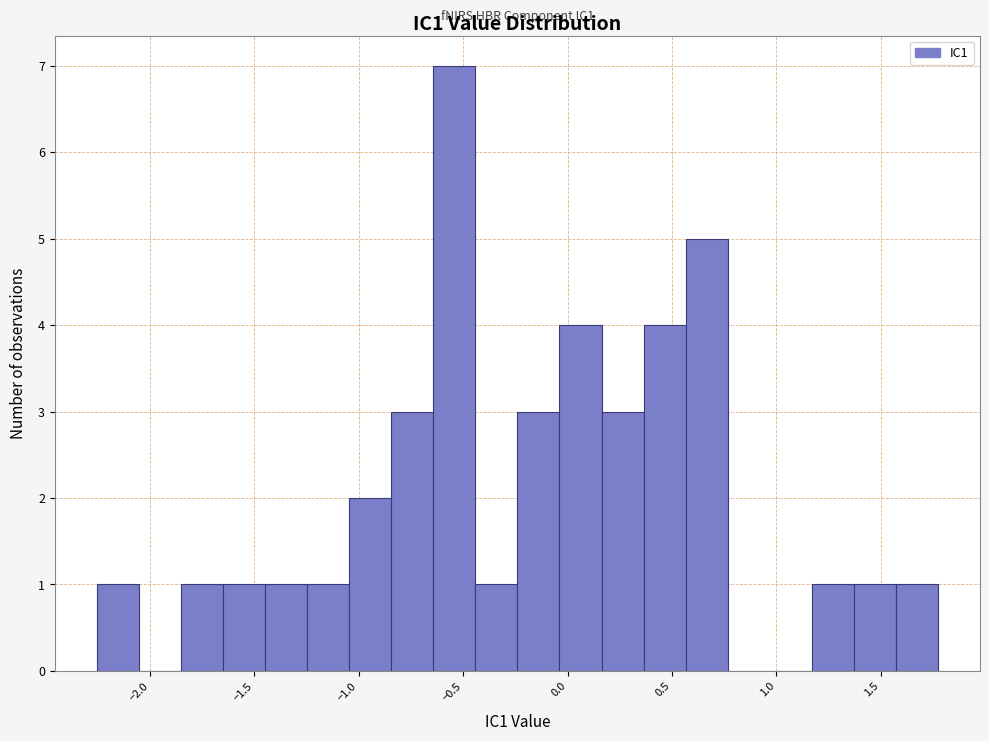

Which range on the x-axis has the tallest bar?

-0.65 to -0.45